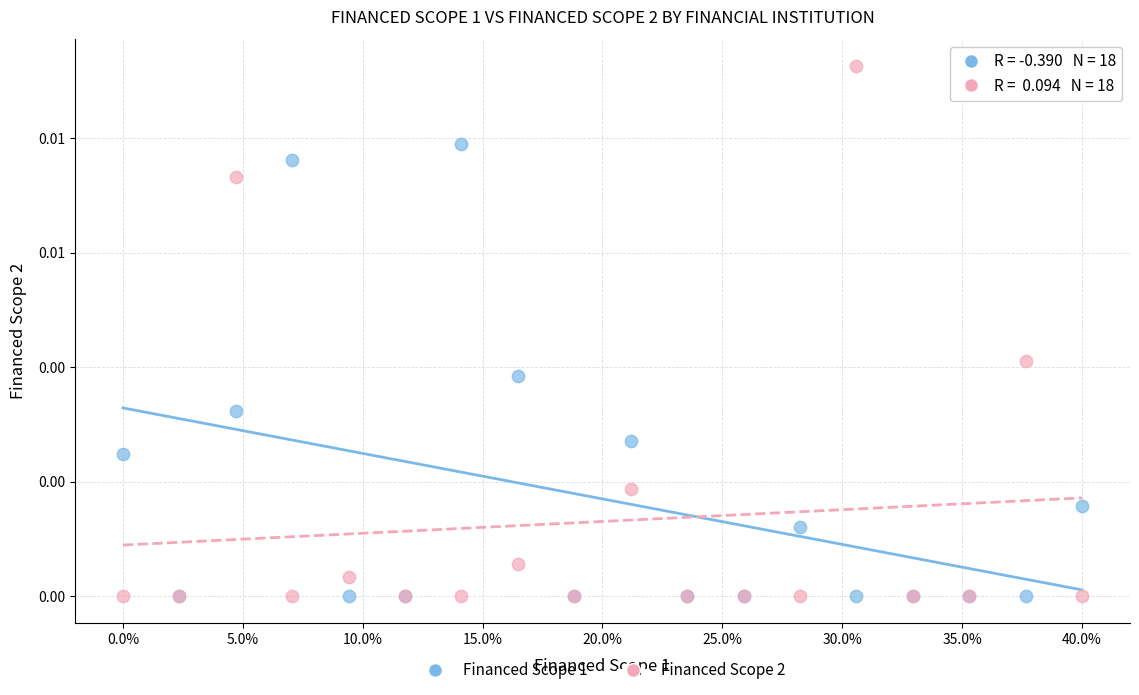

What are all the series names shown in the legend?

Financed Scope 1, Financed Scope 2